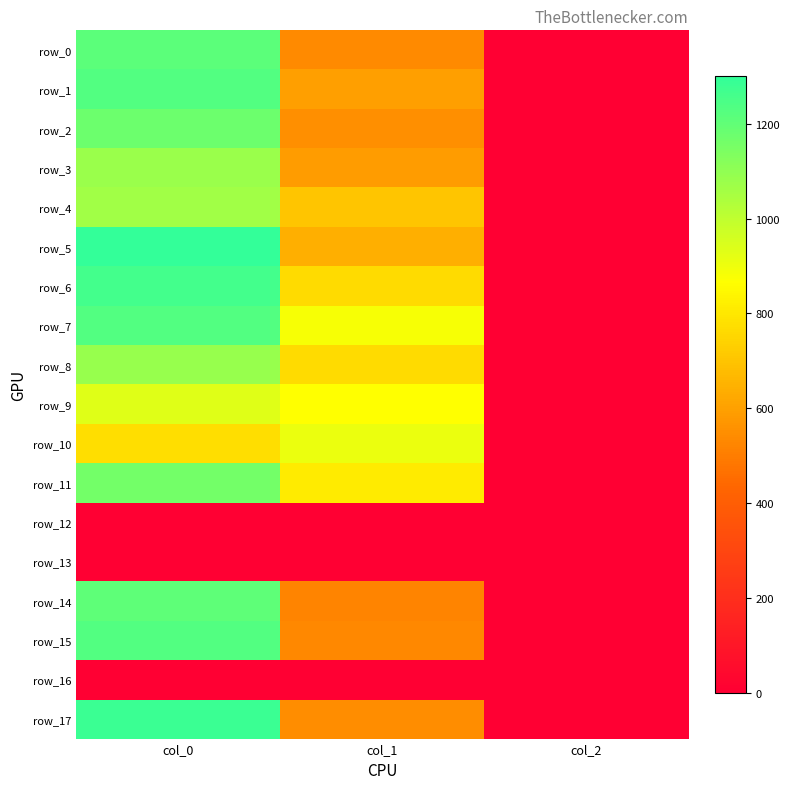

Which series has the largest total across all categories?

row_7